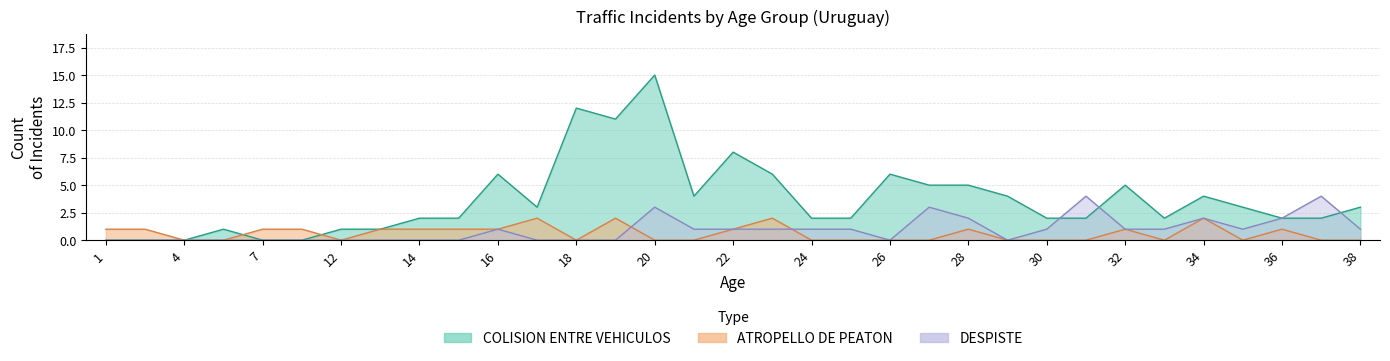

Is it true that ATROPELLO DE PEATON equals 1 at 1?

False